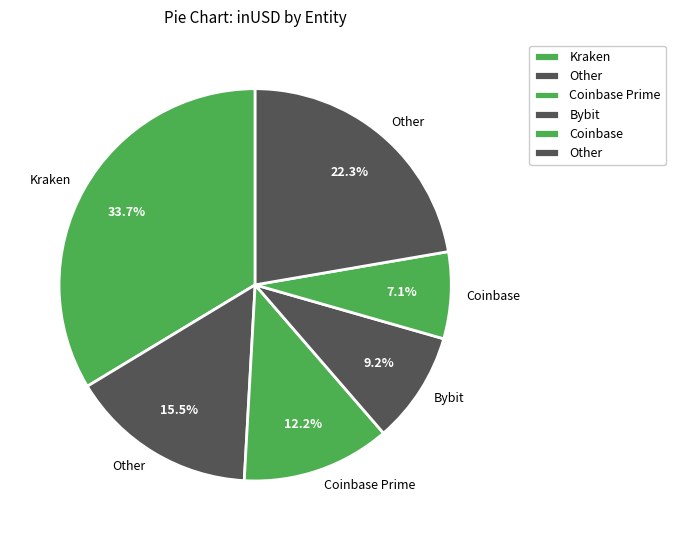

Count the number of slices in the pie.

6